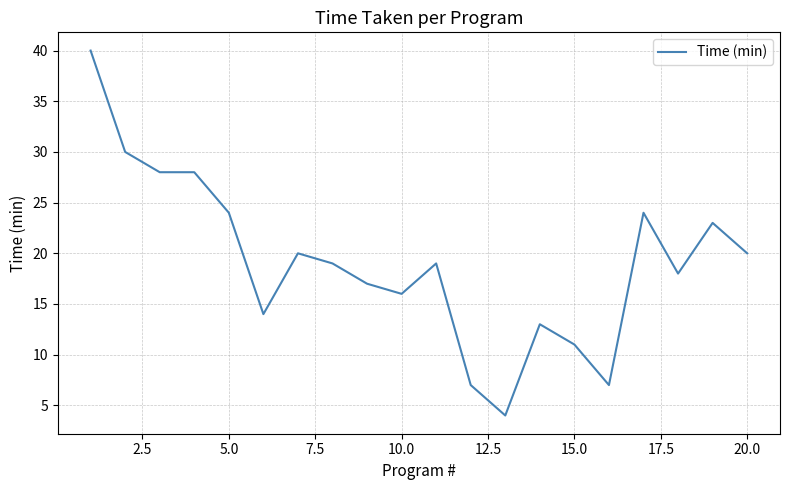

What is the smallest value displayed?

4